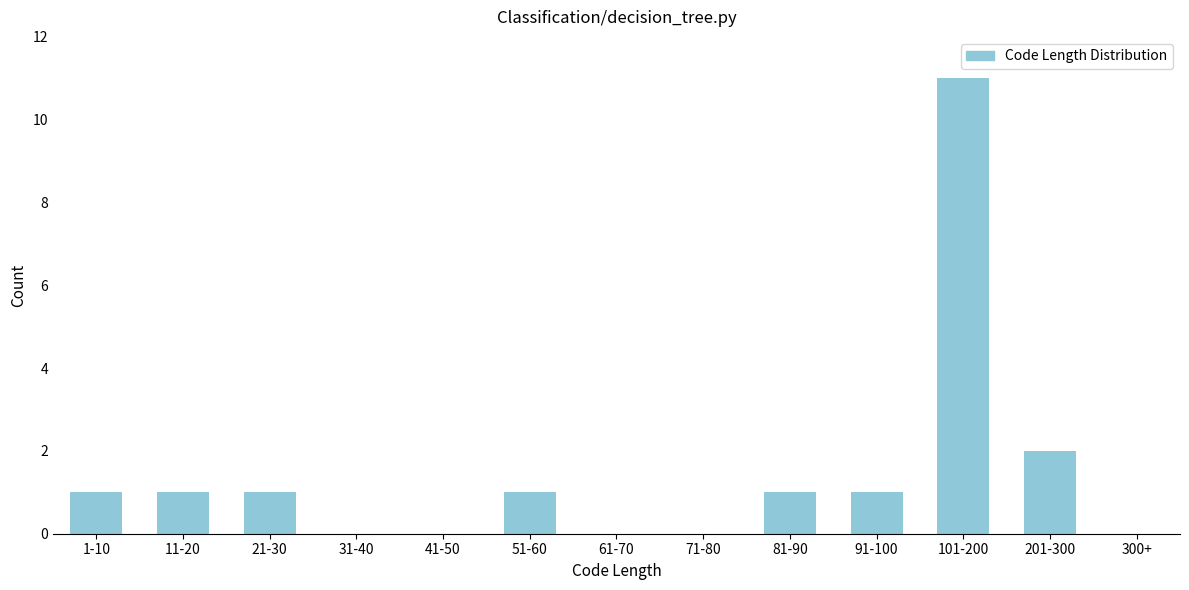

Reading left to right, list all the values displayed in this chart.

1-10=1	11-20=1	21-30=1	31-40=0	41-50=0	51-60=1	61-70=0	71-80=0	81-90=1	91-100=1	101-200=11	201-300=2	300+=0